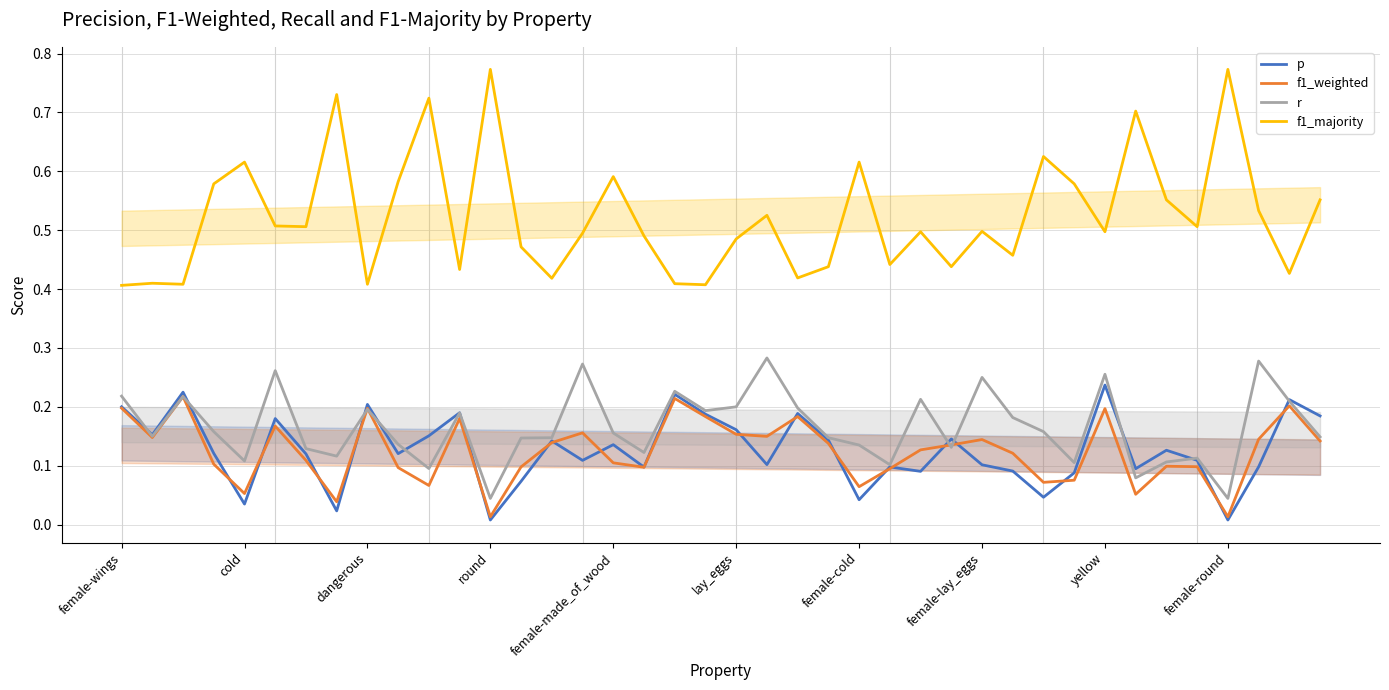

What is the label of the 35th point from the left?

34